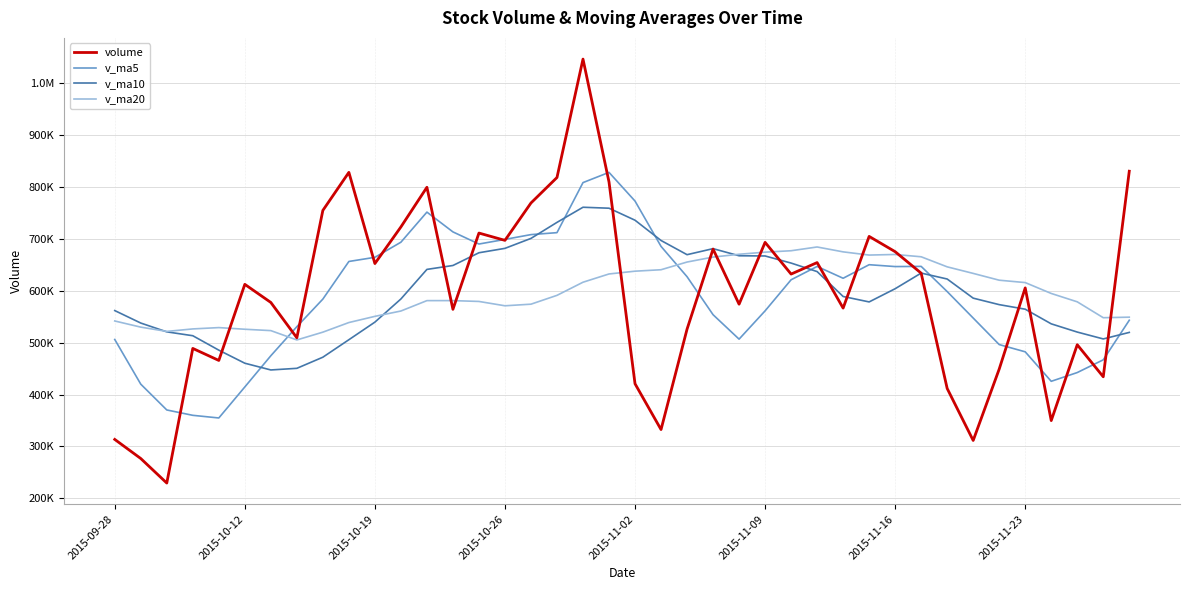

Does the chart display data point markers on the line(s)?

No